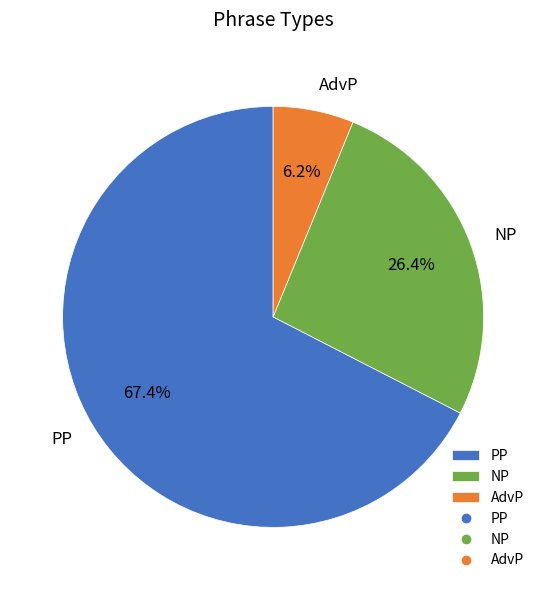

Count the number of slices in the pie.

3